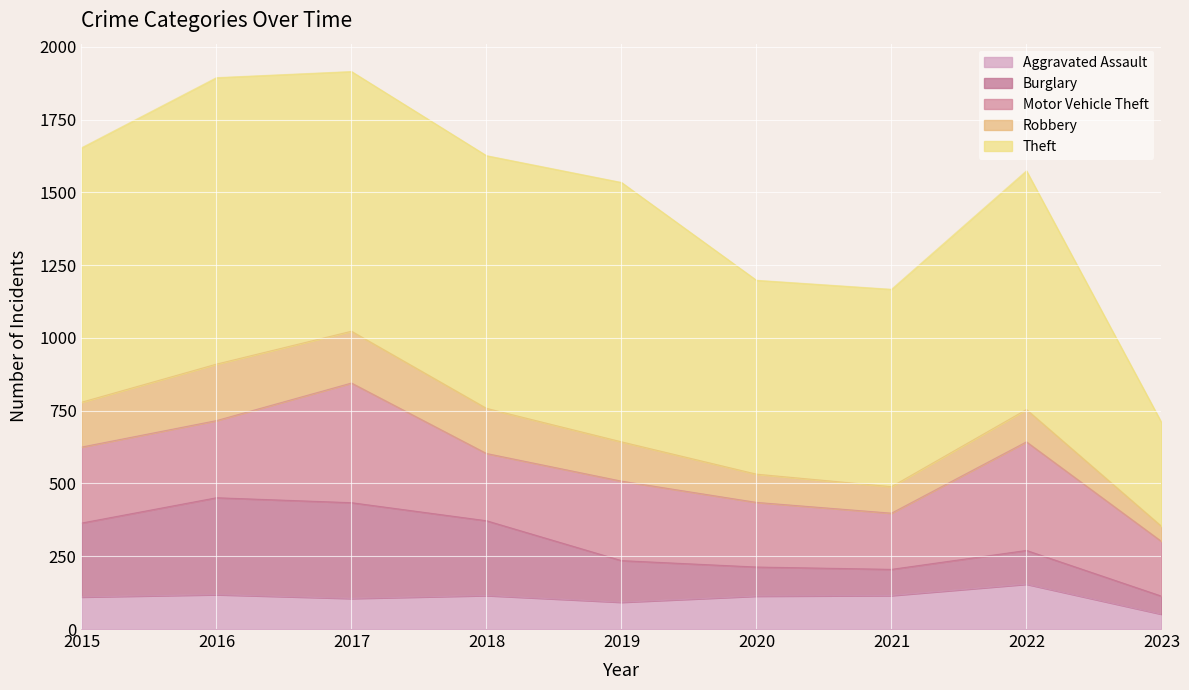

What value does the Aggravated Assault series have at 2022?

154